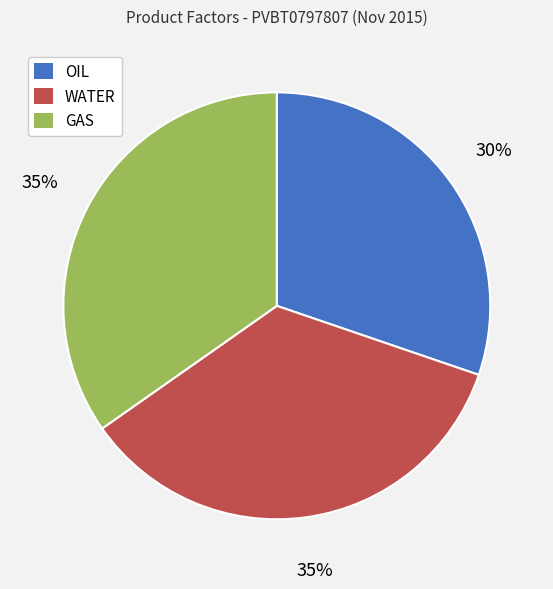

To the nearest percent, what is the average slice percentage?

33%